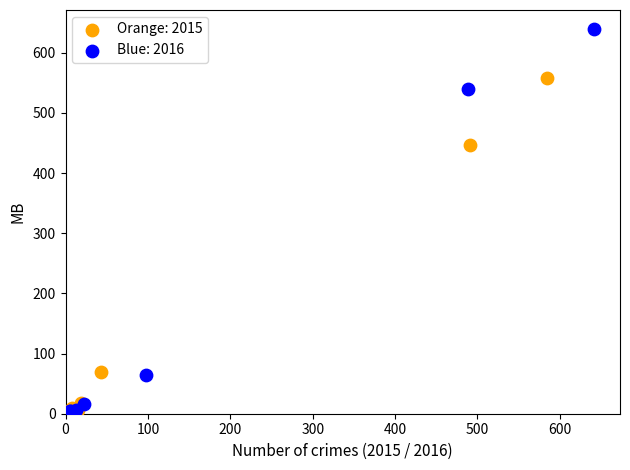

Which series contains the highest Y value?

Blue: 2016